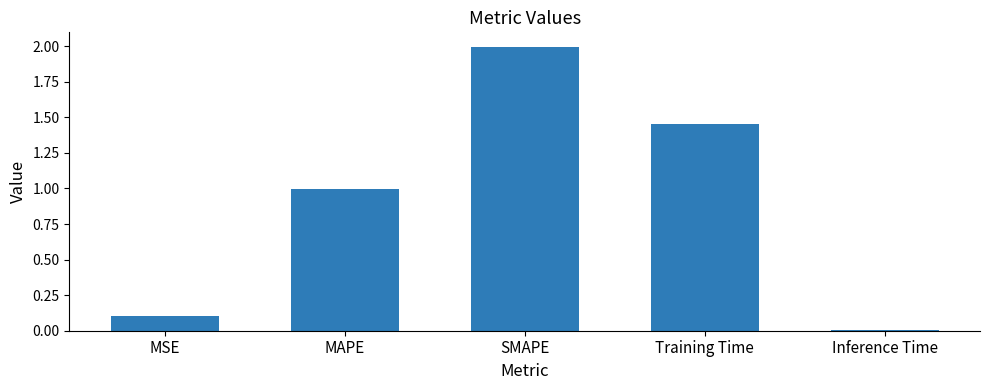

Rank the categories by value from lowest to highest.

Inference Time, MSE, MAPE, Training Time, SMAPE